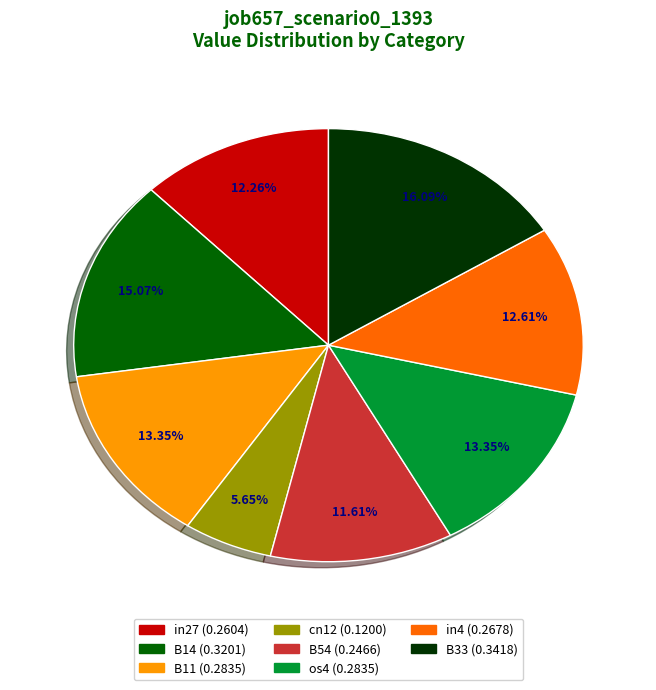

How much of the chart is everything except cn12?

94.3%